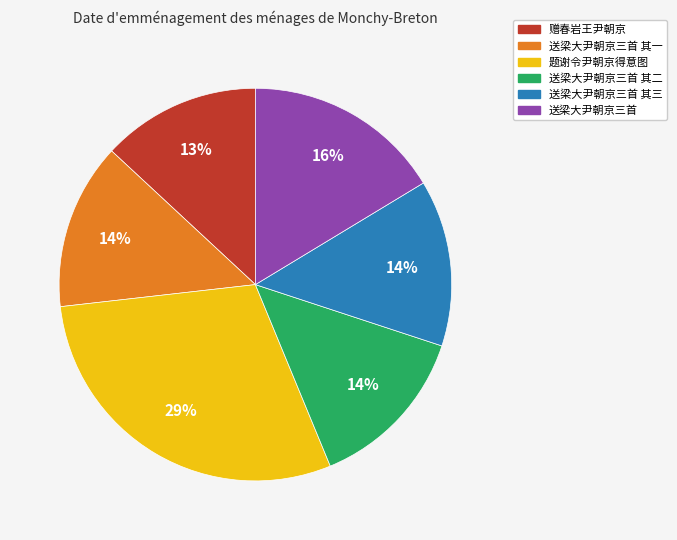

To the nearest percent, what is the average slice percentage?

17%